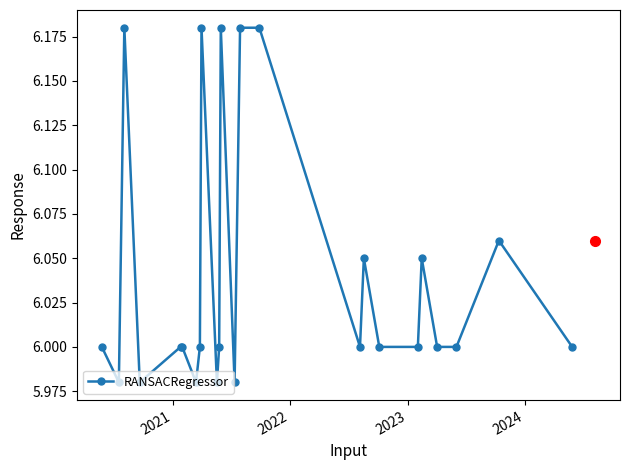

True or false: there are more than 2 points higher than both neighbors.

True